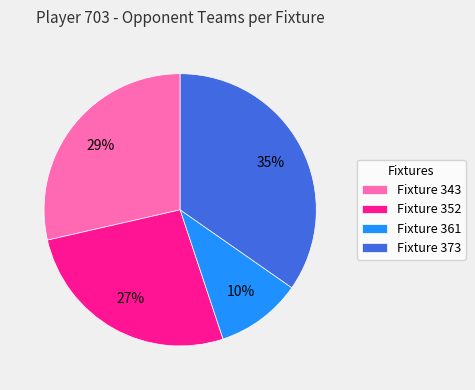

Which has a higher value, Fixture 361 or Fixture 352?

Fixture 352